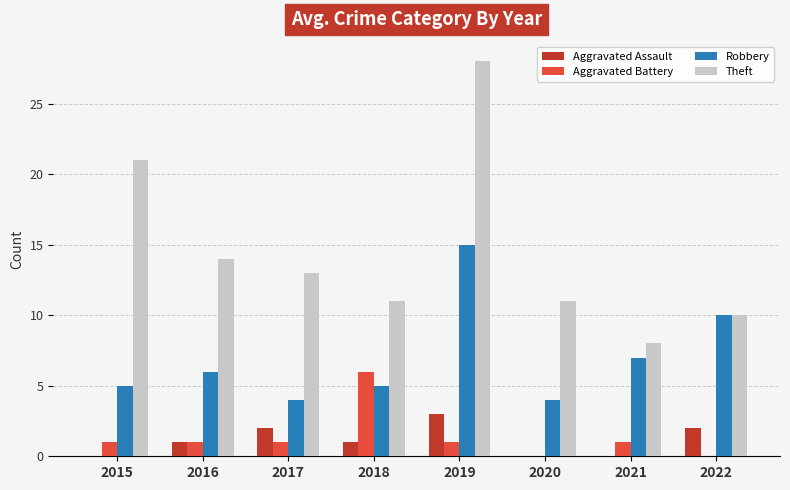

Reading left to right, transcribe all the data shown in this chart.

Aggravated Assault: 2015=0	2016=1	2017=2	2018=1	2019=3	2020=0	2021=0	2022=2
Aggravated Battery: 2015=1	2016=1	2017=1	2018=6	2019=1	2020=0	2021=1	2022=0
Robbery: 2015=5	2016=6	2017=4	2018=5	2019=15	2020=4	2021=7	2022=10
Theft: 2015=21	2016=14	2017=13	2018=11	2019=28	2020=11	2021=8	2022=10